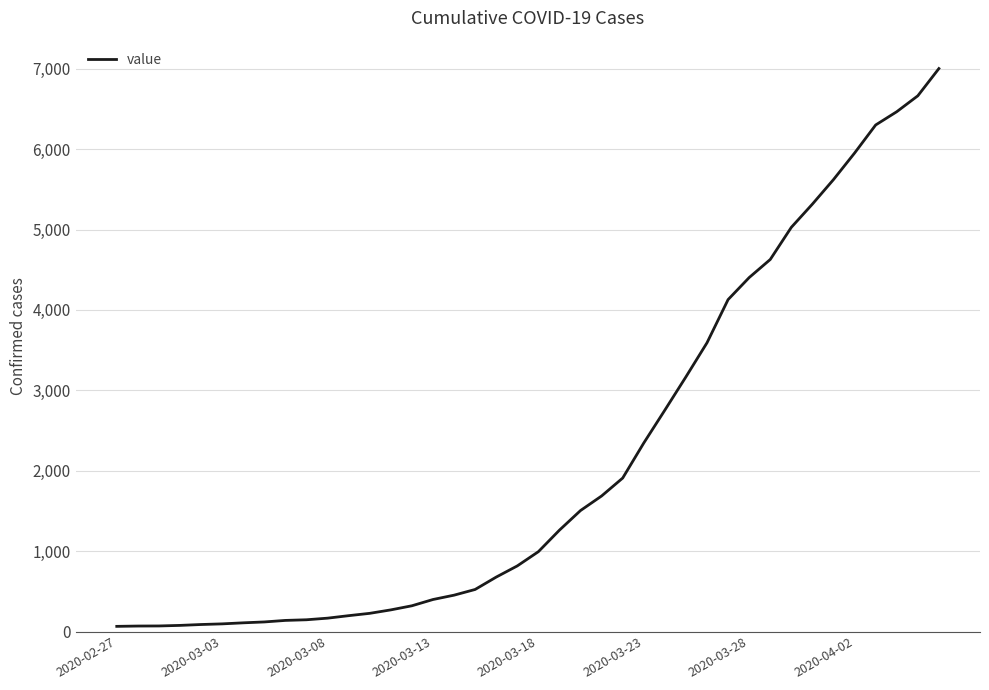

What is the difference between the maximum and minimum values?

6939